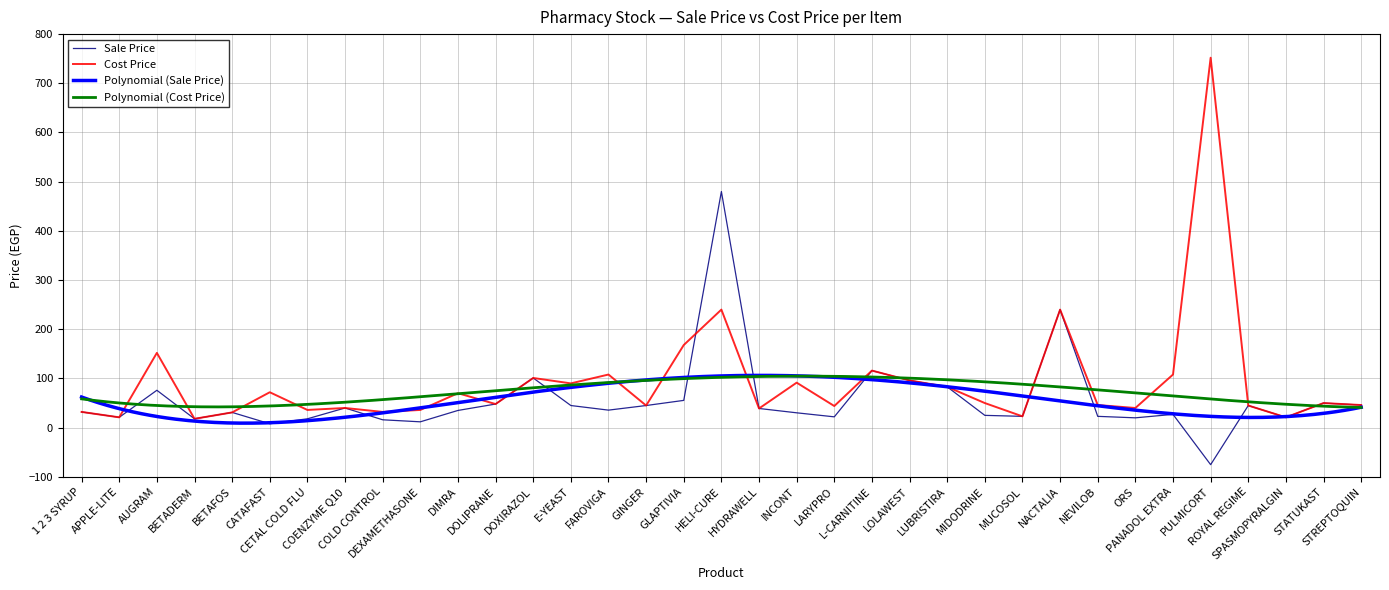

What is the maximum value for Sale Price?

480.0